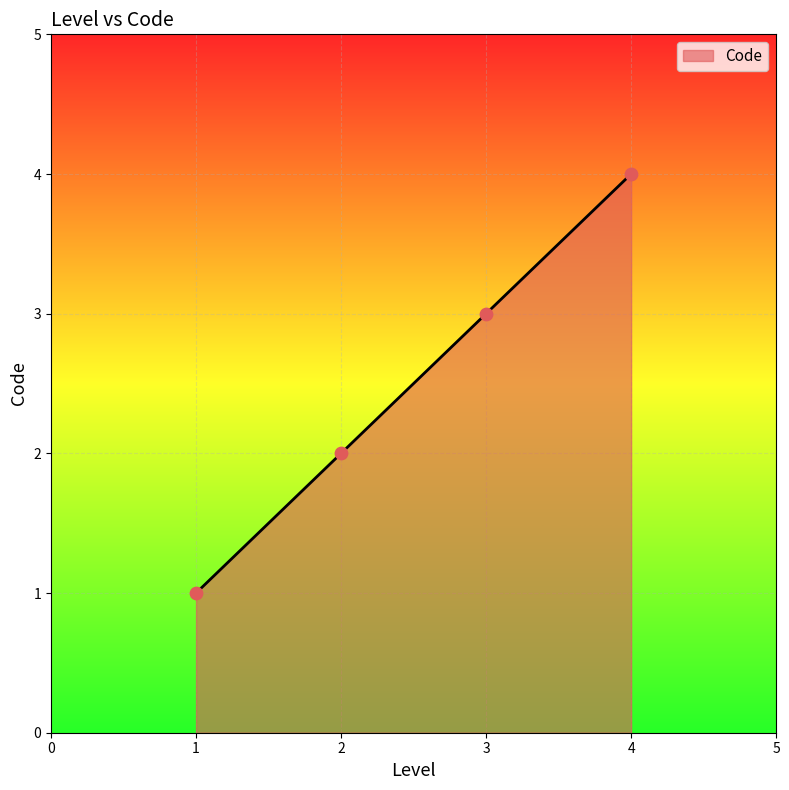

What is the change in value from 1 to 2?

+1